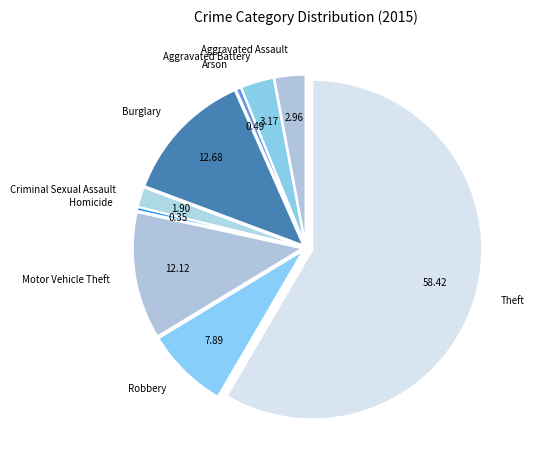

Which slice is the largest?

Theft